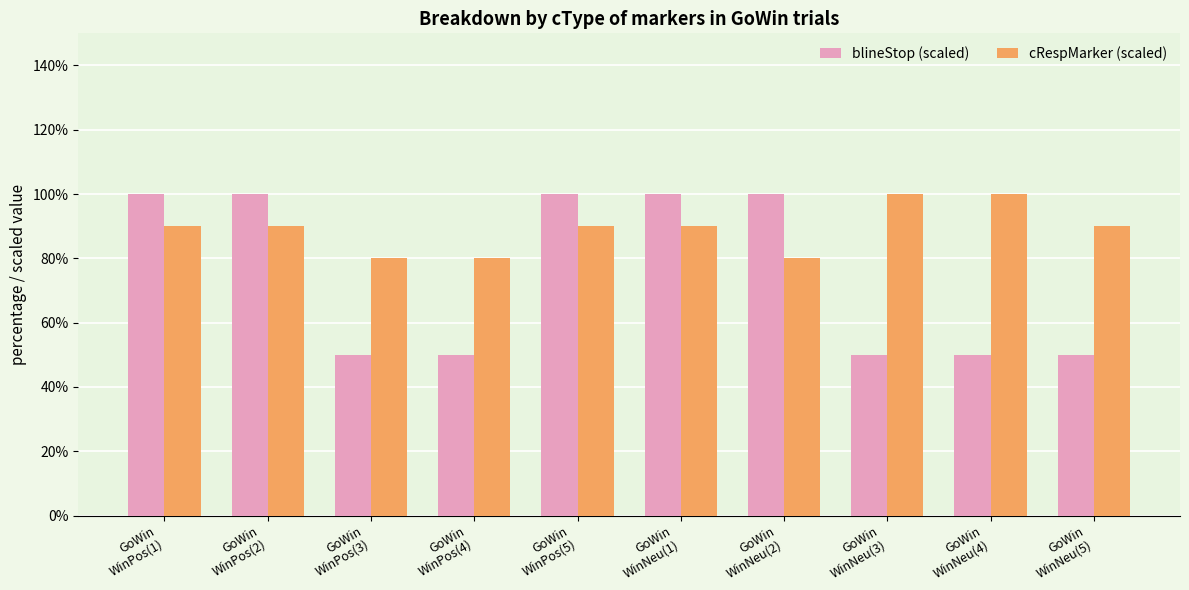

Reading right to left, list all the values displayed in this chart.

blineStop (scaled): 50	50	50	100	100	100	50	50	100	100
cRespMarker (scaled): 90	100	100	80	90	90	80	80	90	90